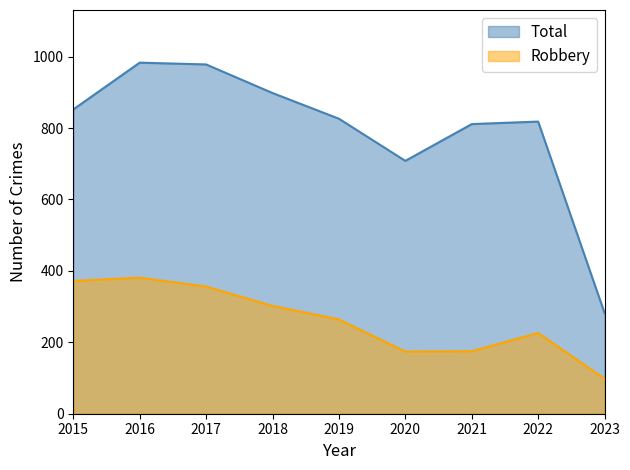

What is the smallest value displayed?

98